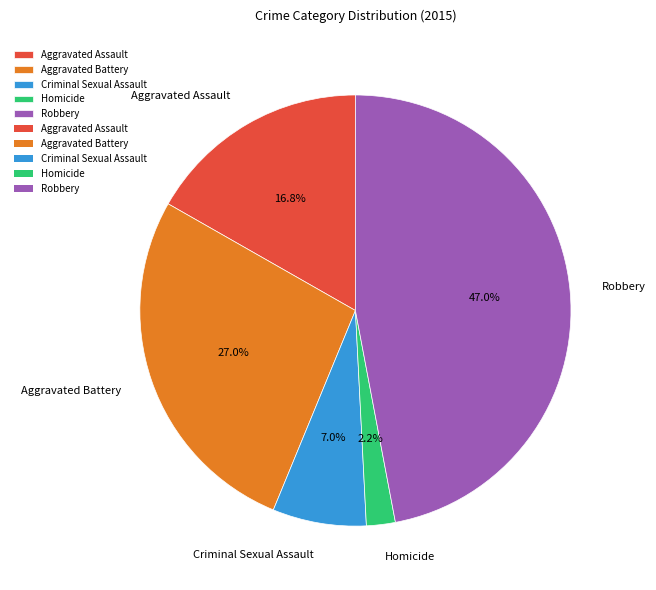

Rank the categories by value from highest to lowest.

Robbery, Aggravated Battery, Aggravated Assault, Criminal Sexual Assault, Homicide